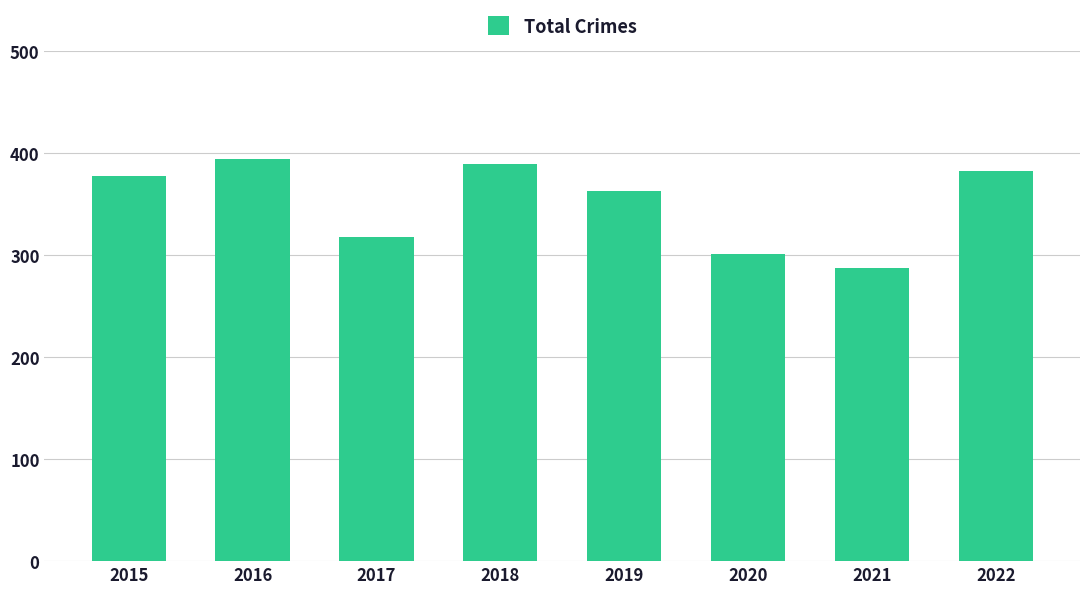

What is the sum of the values at 2022 and 2016?

777